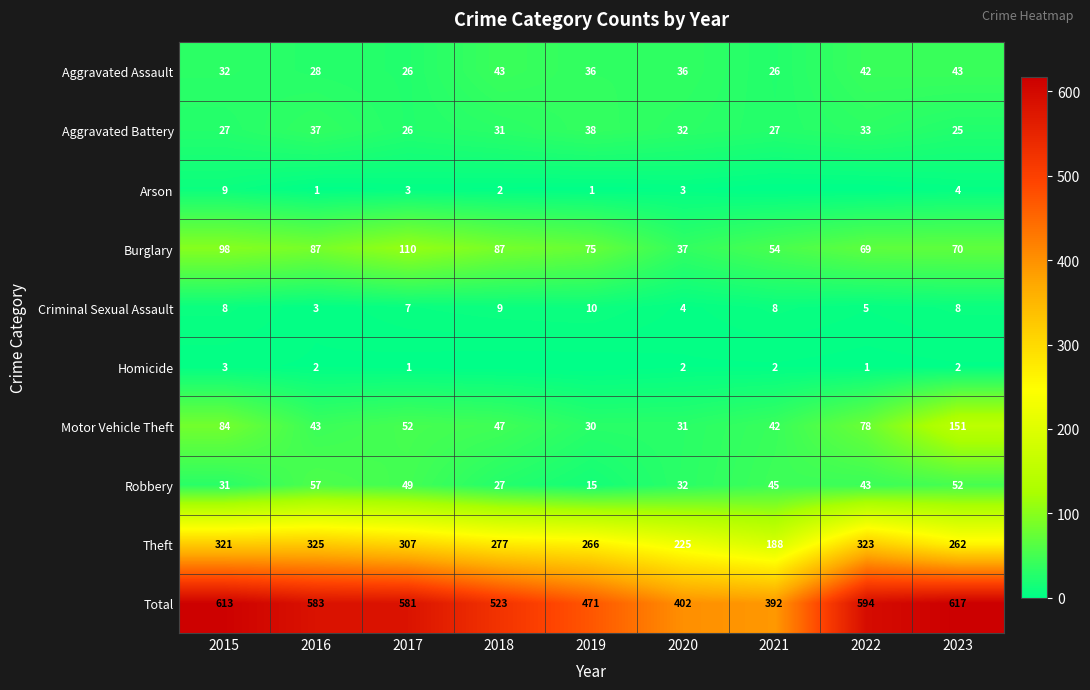

How many series are shown in this chart?

10